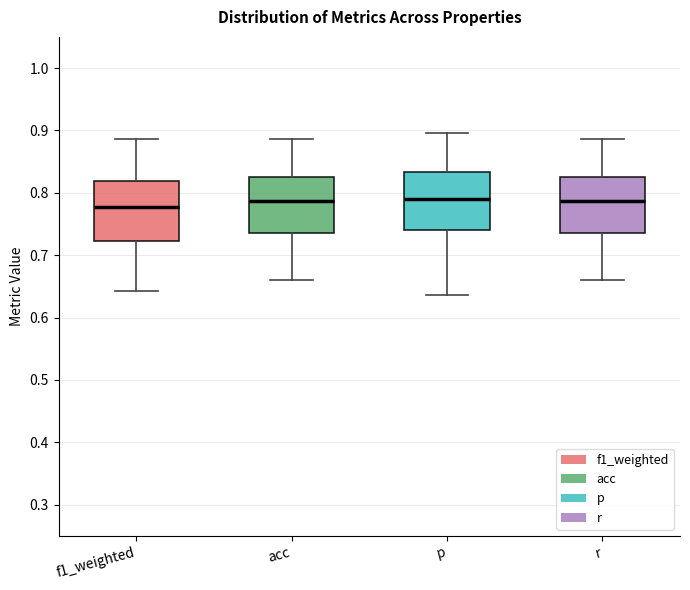

Where does the upper whisker of the box for f1_weighted end on the y-axis? The values are not printed on the chart, so give them approximately, as read against the axis.

0.89